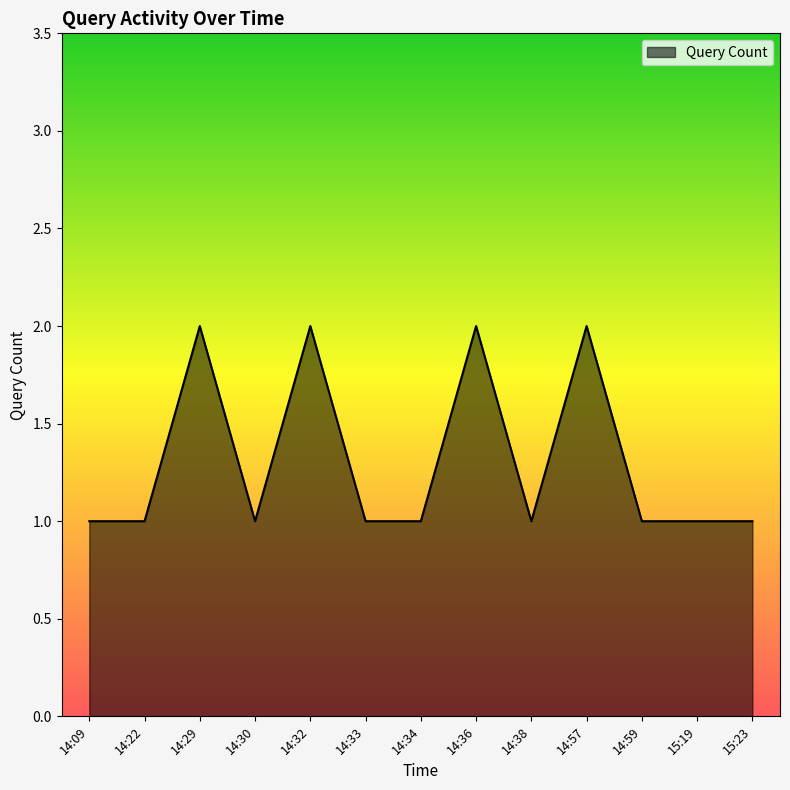

What position from the left is 14:29?

3